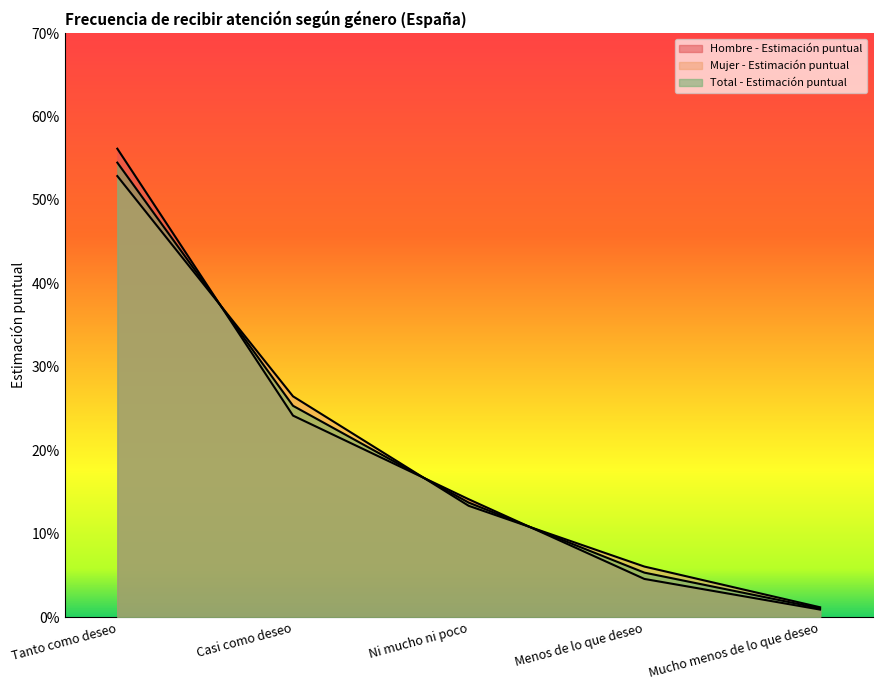

True or false: Total - Estimación puntual has more than 1 interior local peaks.

False